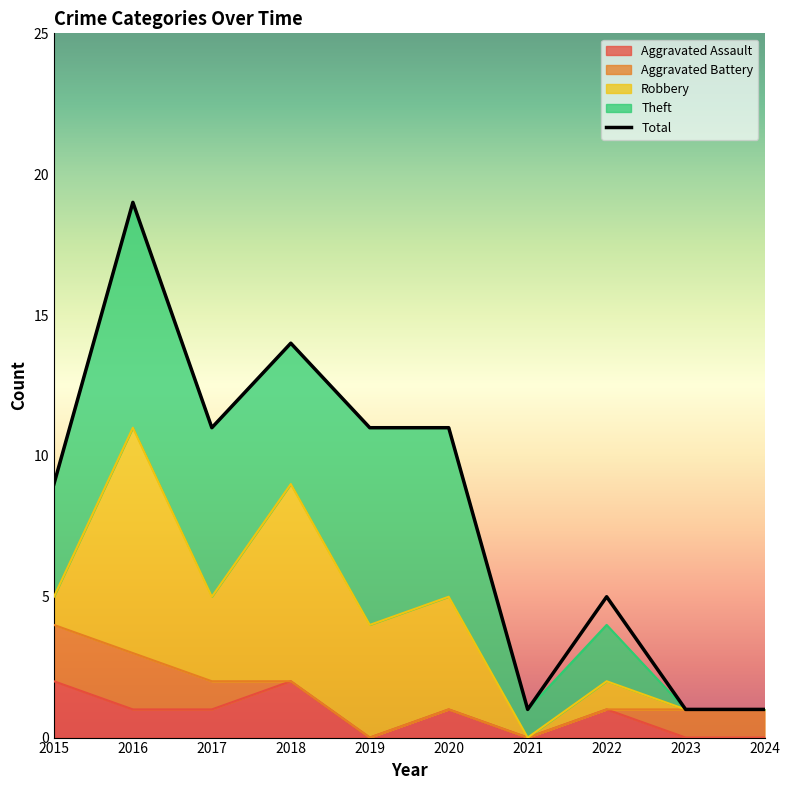

True or false: Total and Theft cross at least once.

False